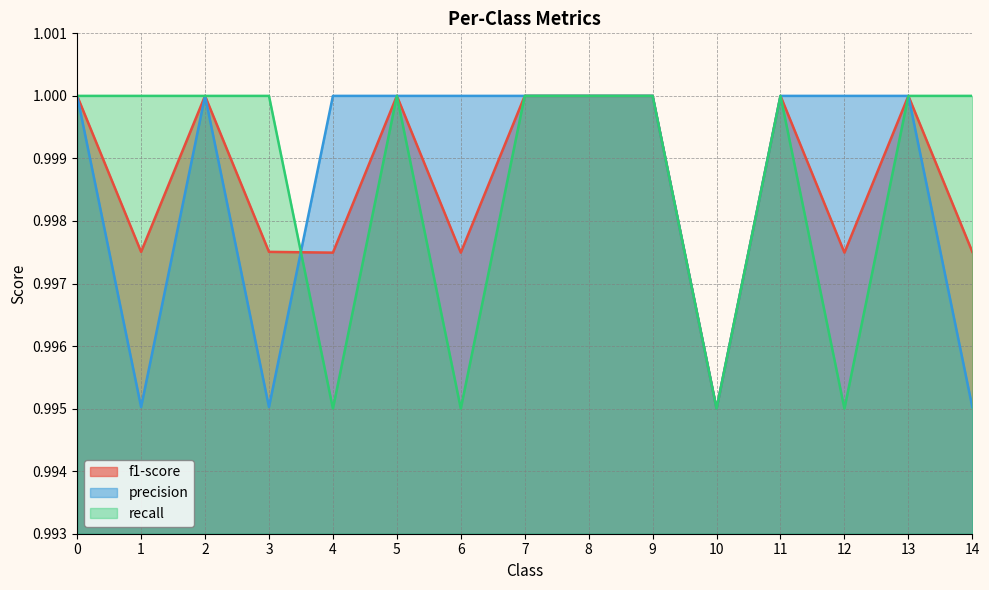

How many distinct data groups are displayed?

3